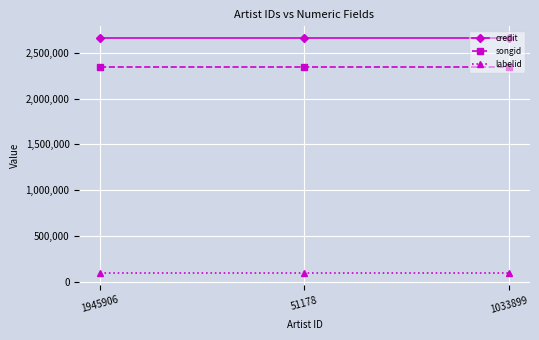

Reading left to right, extract all data points from this chart.

credit: 2658373	2658373	2658373
songid: 2344620	2344620	2344620
labelid: 94386	94386	94386